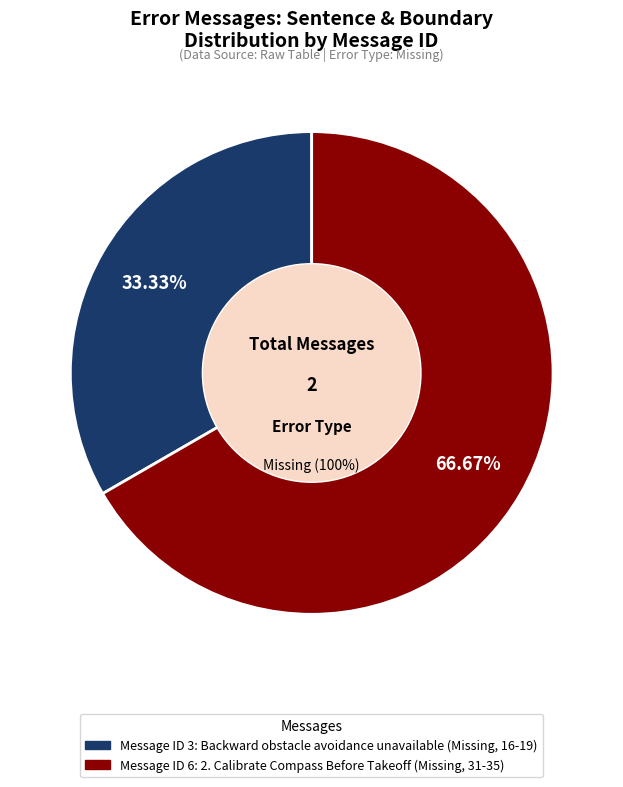

To the nearest percent, what is the difference between the 2. Calibrate Compass Before Takeoff (Missing, 31-35) and Backward obstacle avoidance unavailable (Missing, 16-19) slice percentages?

33%